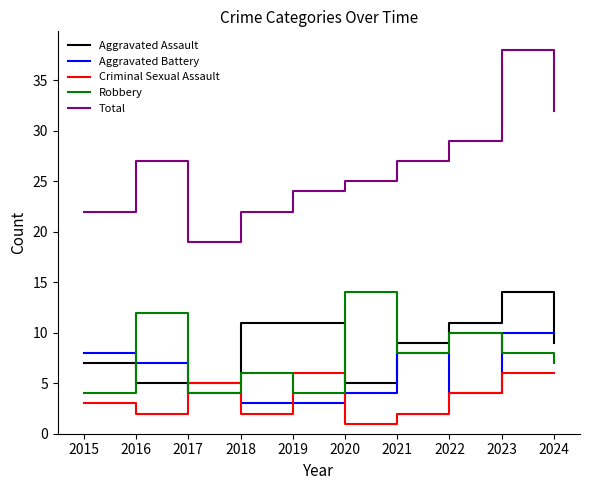

Which series changed the most between 2017 and 2024?

Total